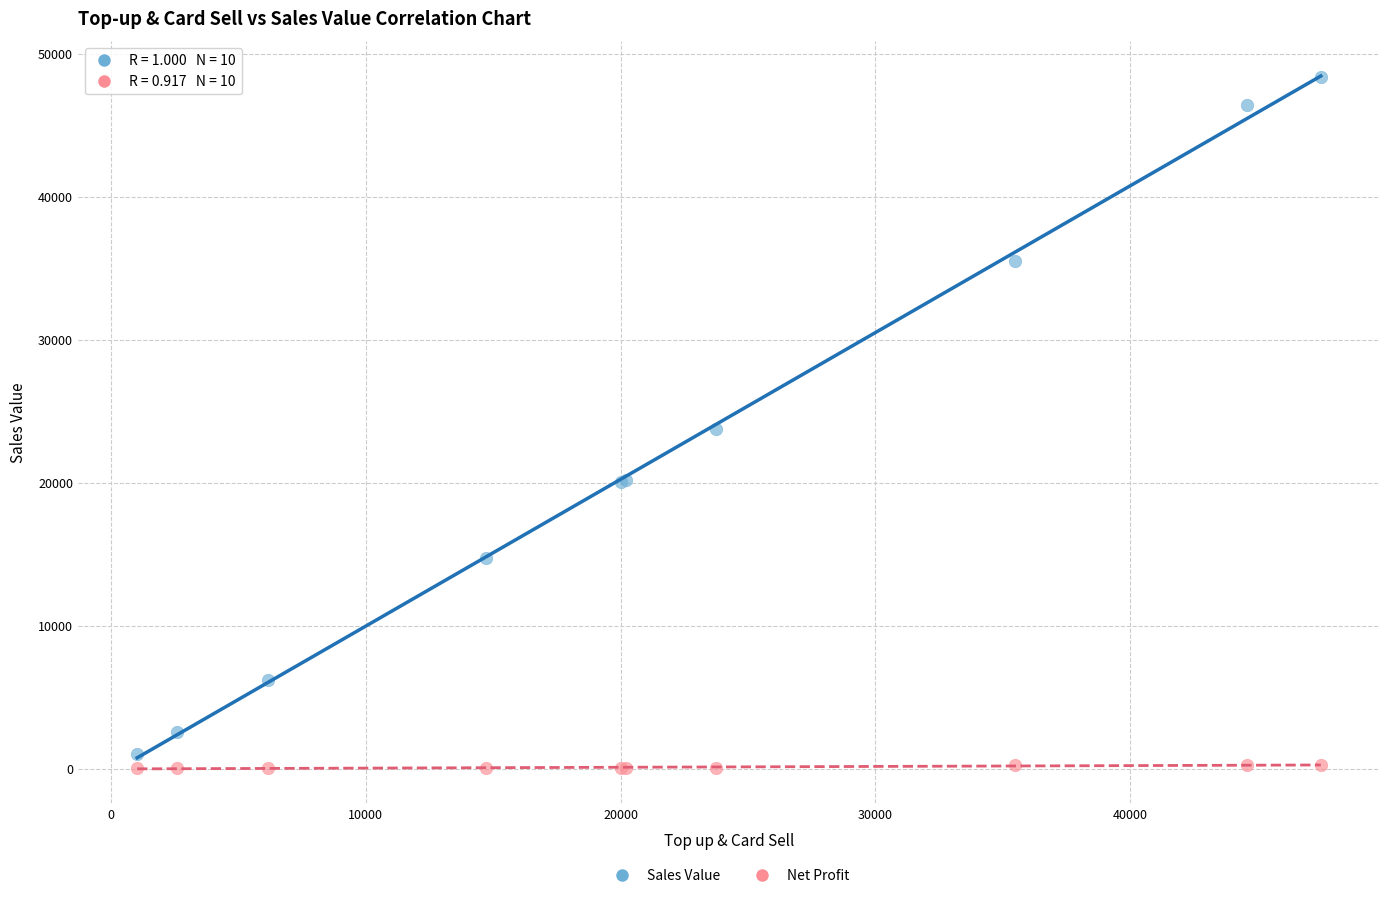

What is the X range (max minus min) for the scatter plot?

46450.0